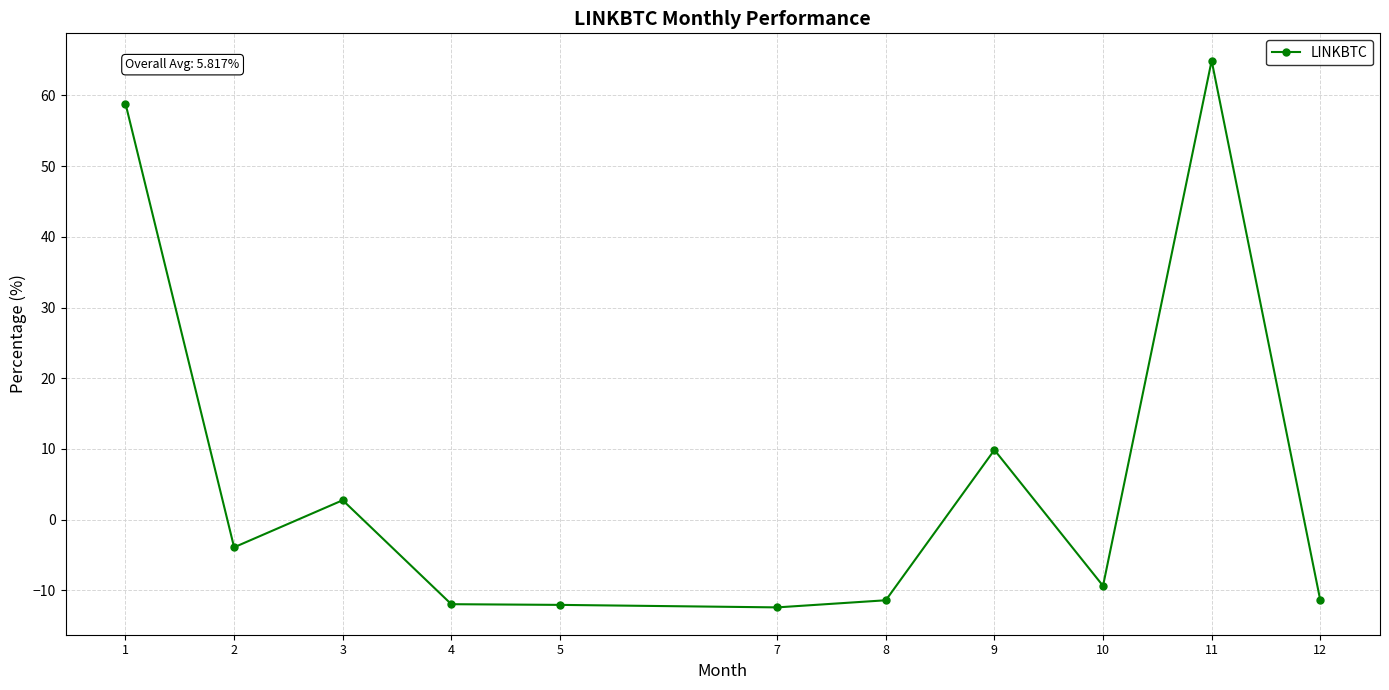

Which has a higher value, 12 or 10?

10